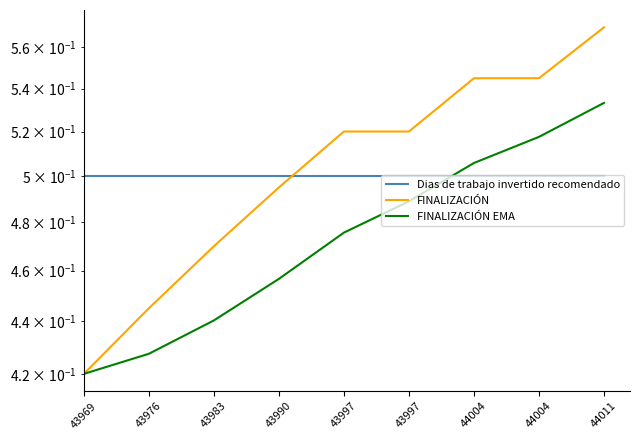

What is the value of the Dias de trabajo invertido recomendado point at the 6th from the left?

0.5